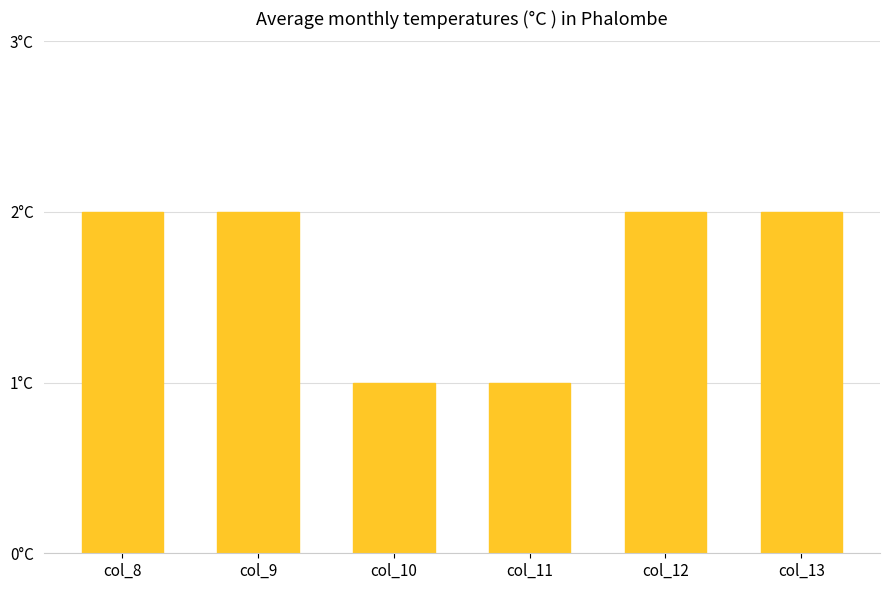

What is the sum of all values?

10